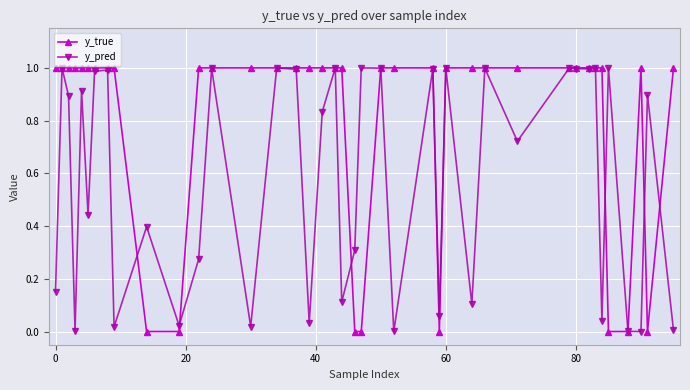

List the series in order of their overall mean, highest first.

y_true, y_pred